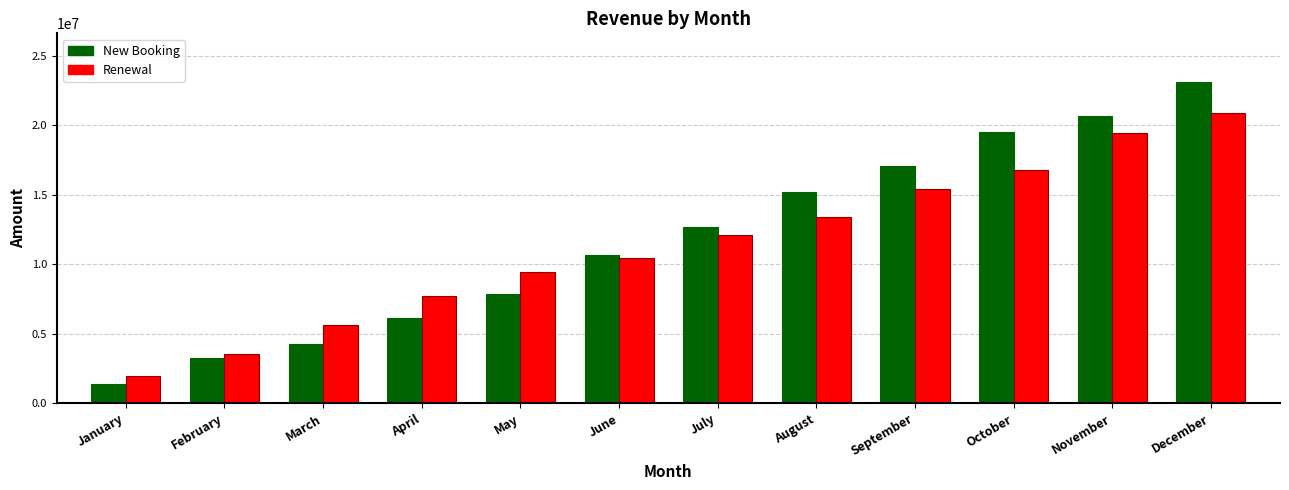

Rank the series by their maximum value, from highest to lowest.

New Booking, Renewal